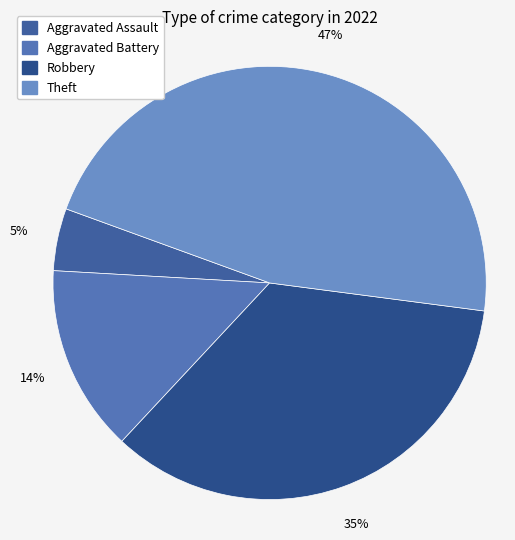

To the nearest percent, what is the average slice percentage?

25%